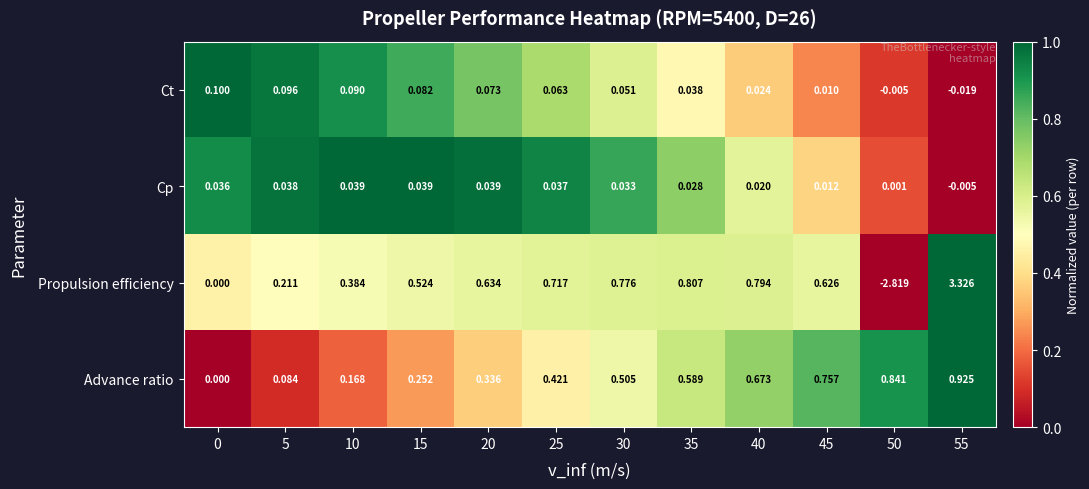

At which category is the sum across all series the highest?

55